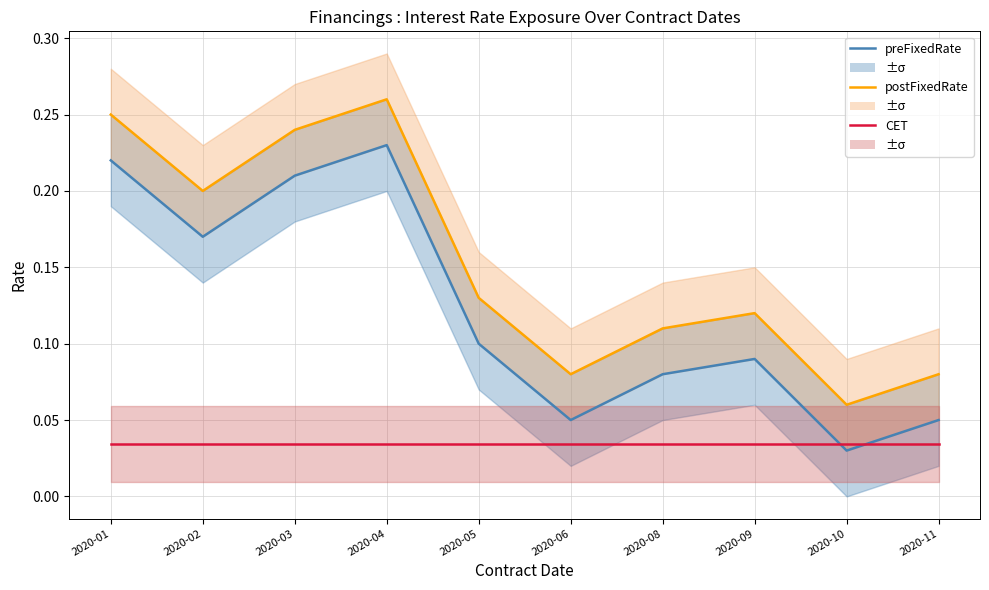

Is the value of preFixedRate at 2020-03 greater than the value of CET at 2020-01?

Yes